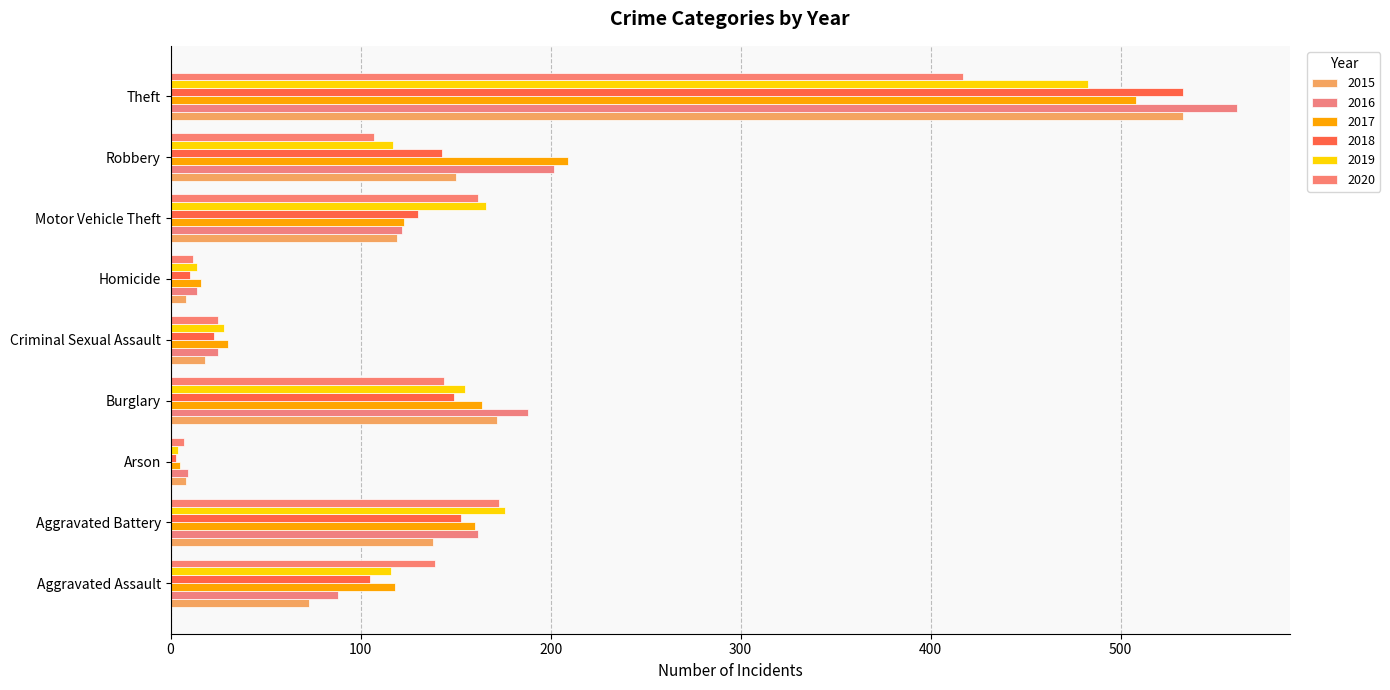

At which category does the chart reach its peak across all series?

Theft